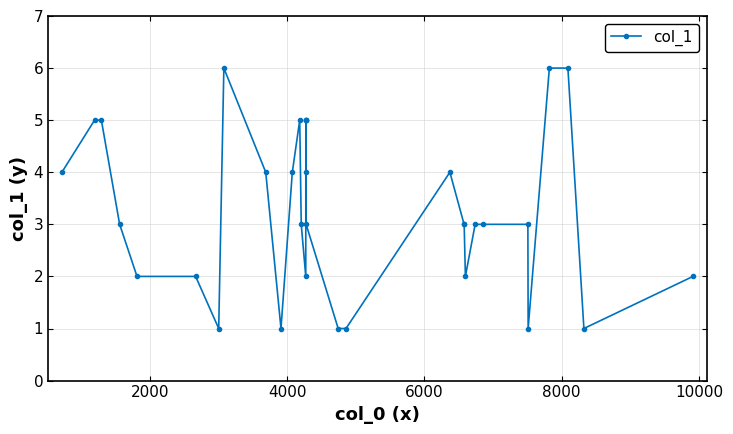

What is the value of the 30th point from the left?

6